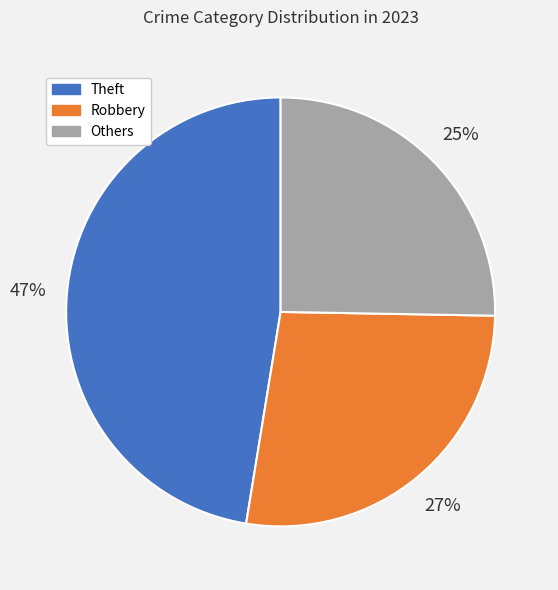

Does any single category account for the majority?

No